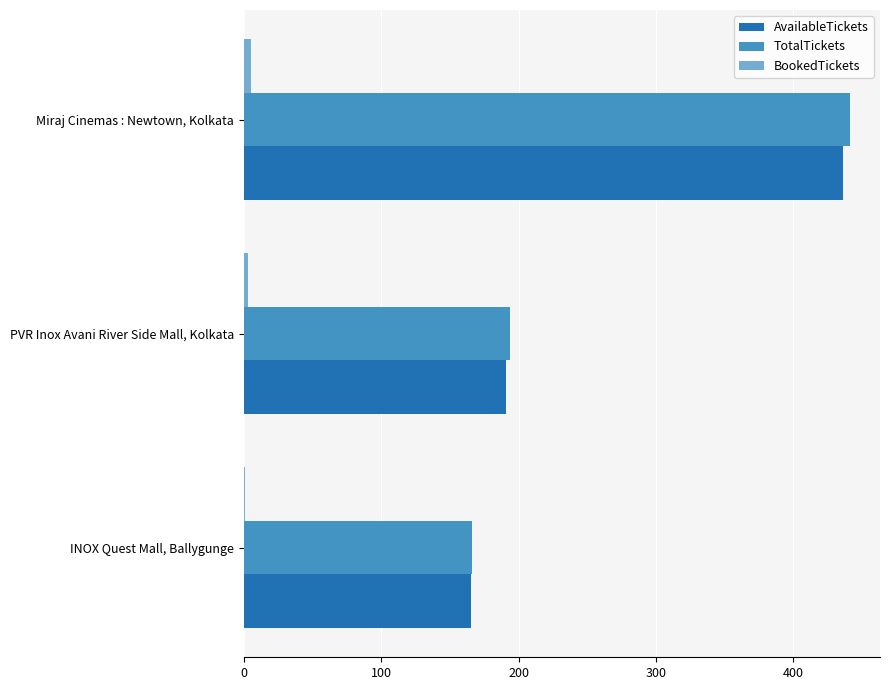

At which label is TotalTickets closest to 303?

PVR Inox Avani River Side Mall, Kolkata